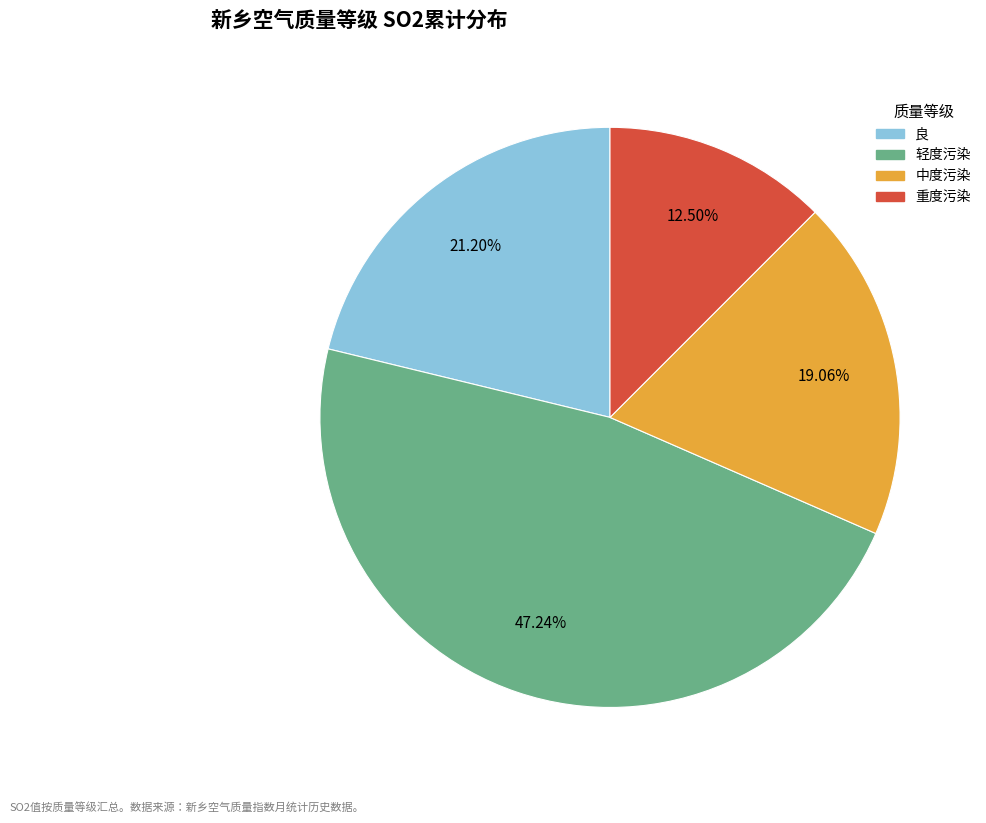

What is the smallest slice in the pie chart?

重度污染